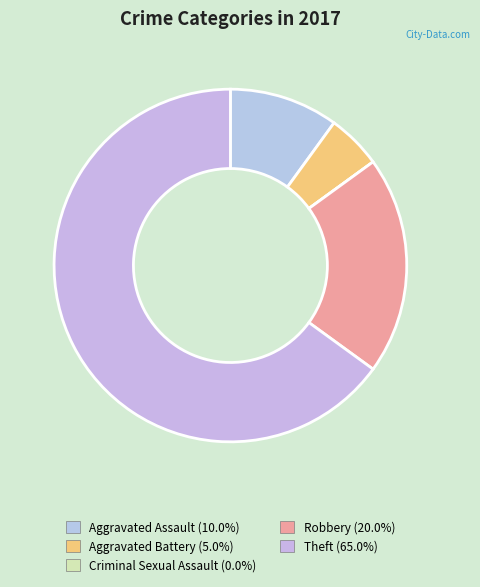

What percentage is NOT represented by Aggravated Assault?

90.0%